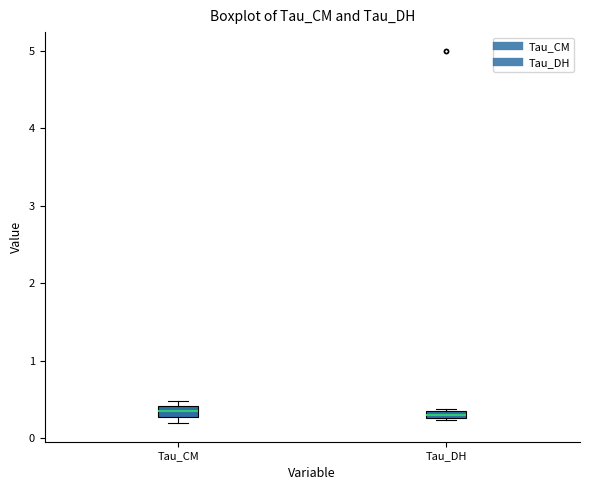

Where is the lower edge of the box for Tau_DH on the y-axis? The values are not printed on the chart, so give them approximately, as read against the axis.

0.3